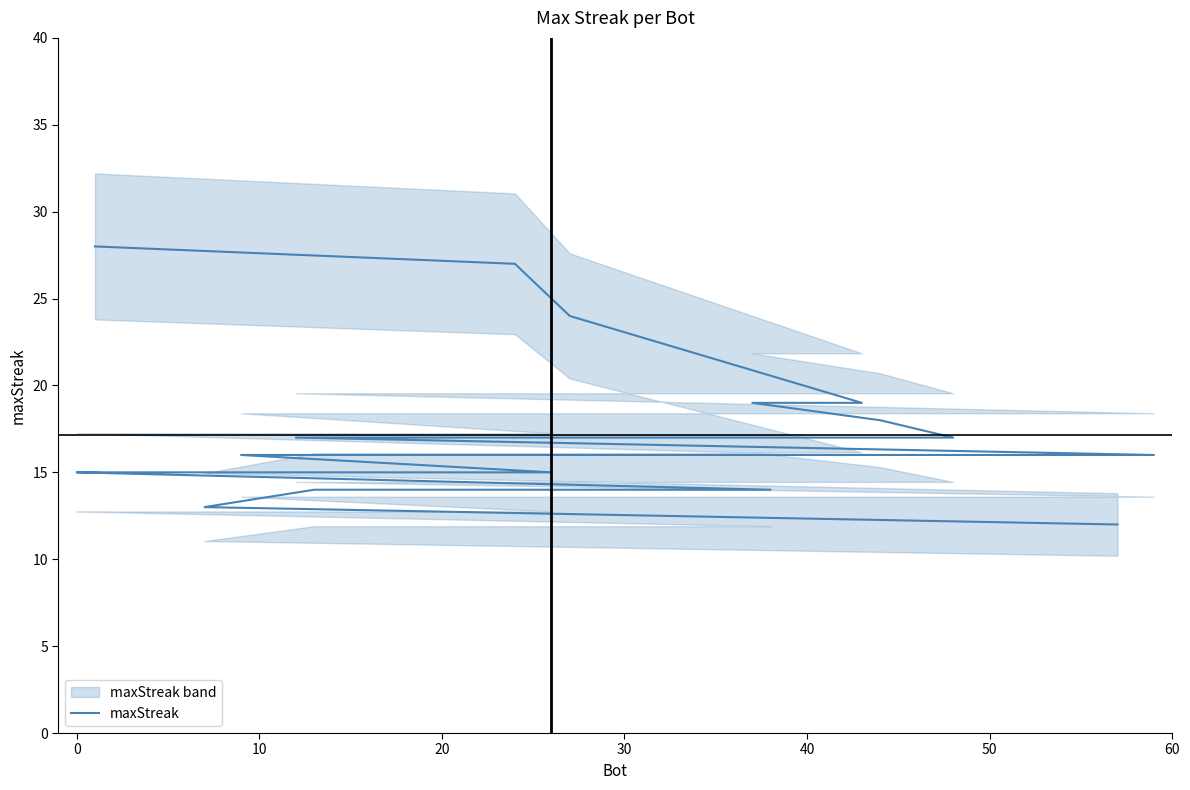

Count the number of values greater than 16.

8